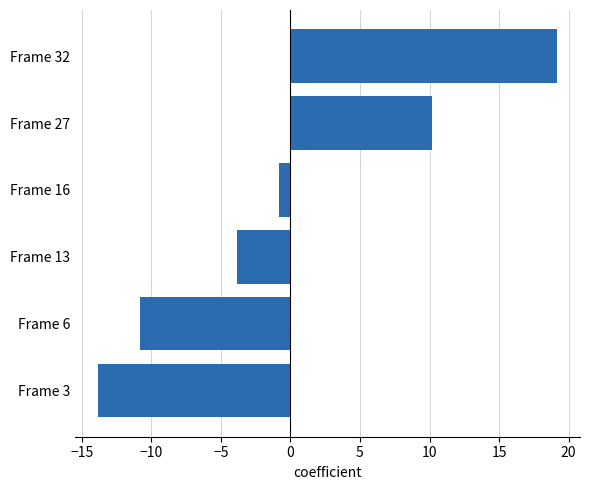

Does the chart contain any negative values?

Yes